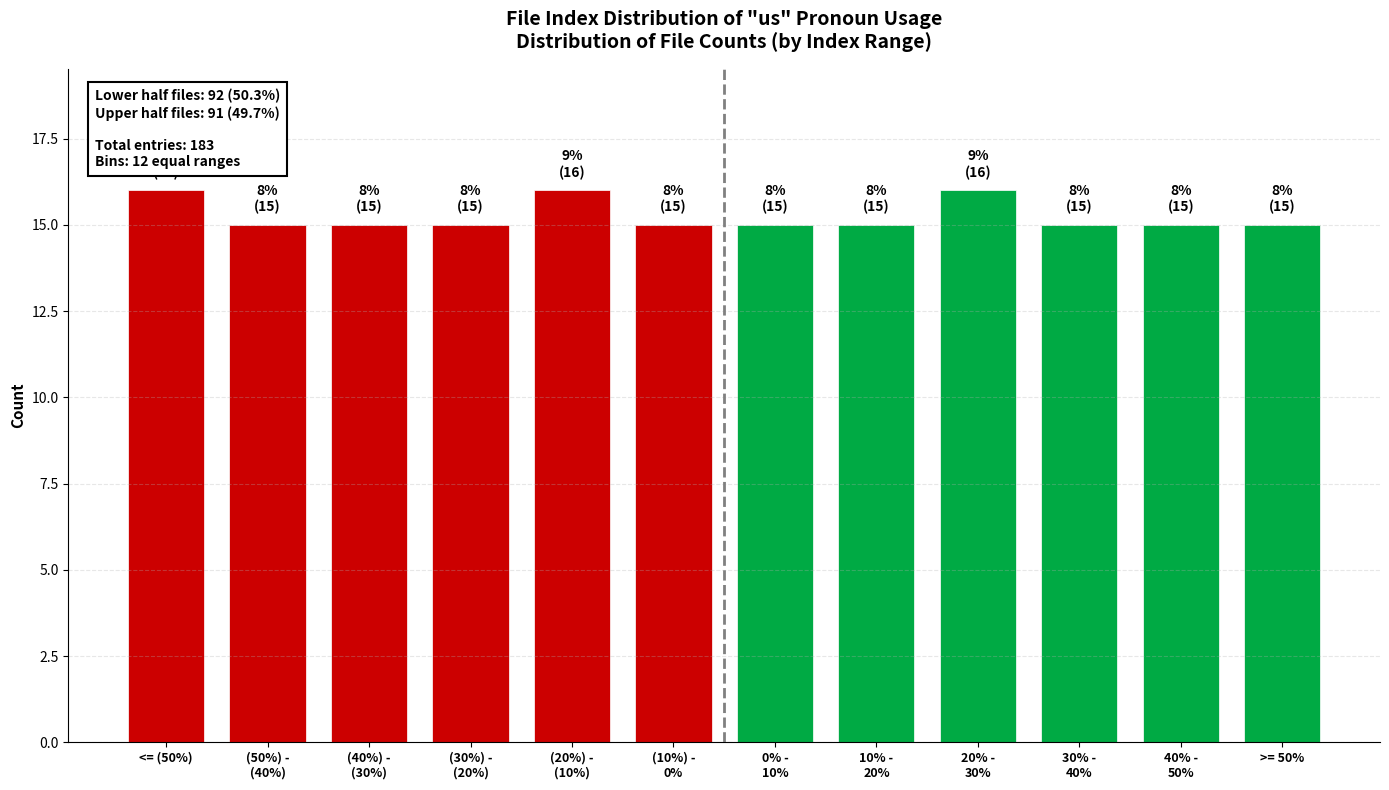

Reading left to right, list all the values displayed in this chart.

16	15	15	15	16	15	15	15	16	15	15	15